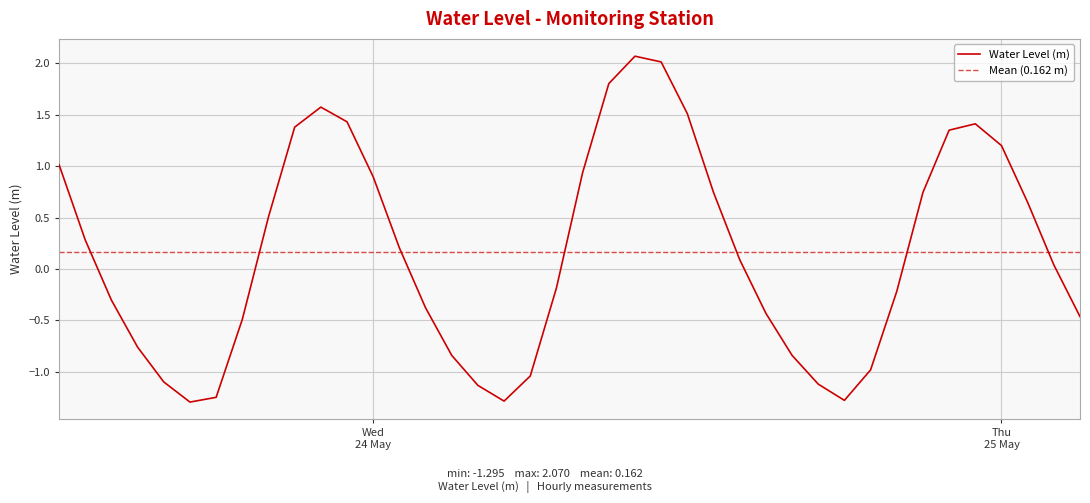

How many lines are shown in the chart?

1